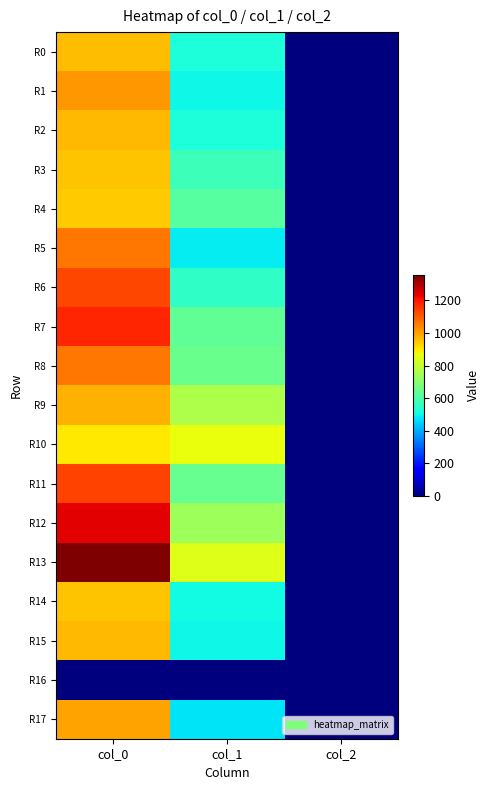

At which category does the chart reach its minimum across all series?

col_0